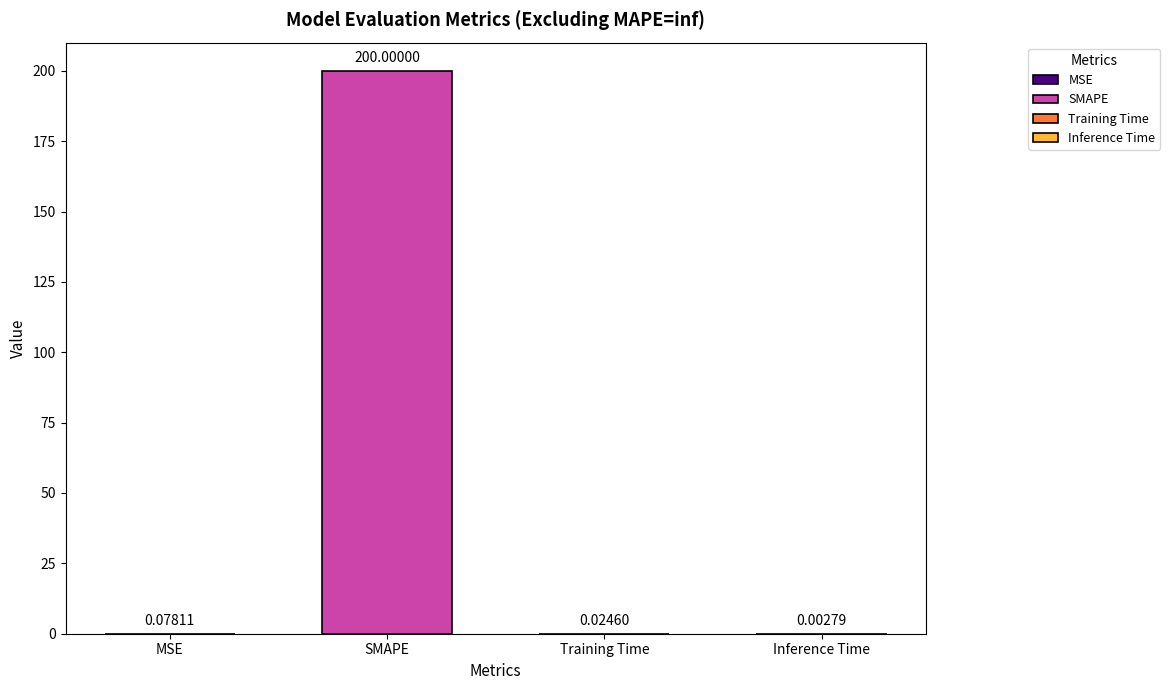

List the labels in order of value, largest first.

SMAPE, MSE, Training Time, Inference Time